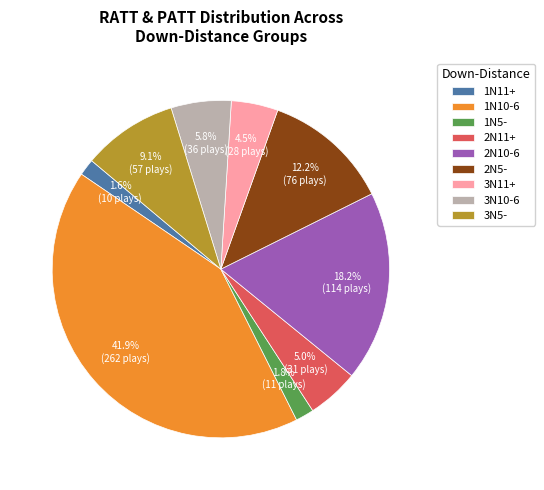

Count the number of slices in the pie.

9